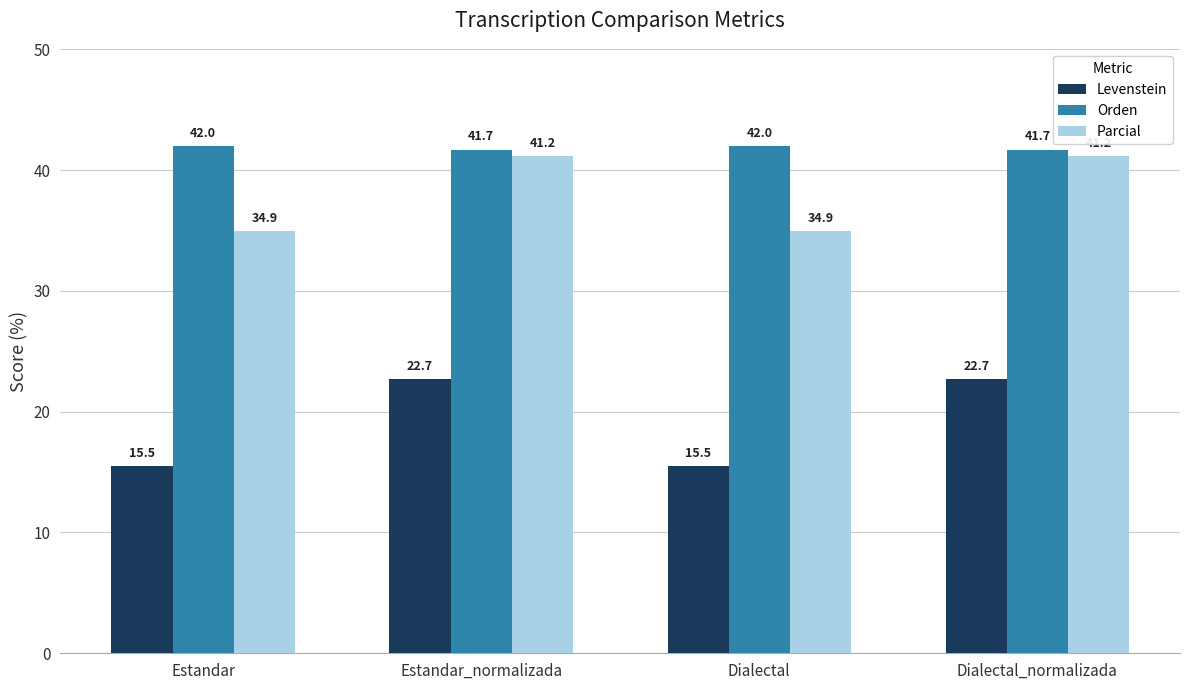

At which label does Parcial first exceed 41?

Estandar_normalizada